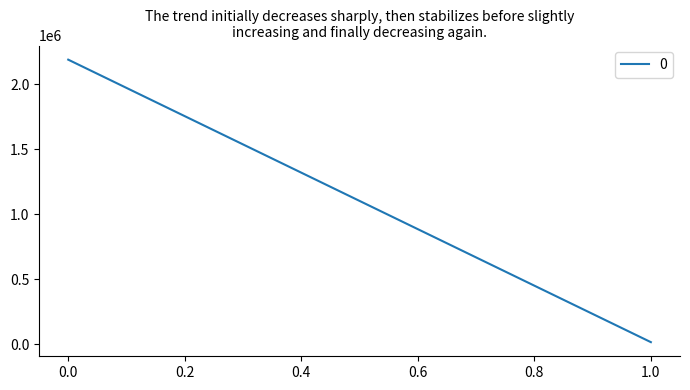

Is it true that the value at 0 is 2187621.9?

True